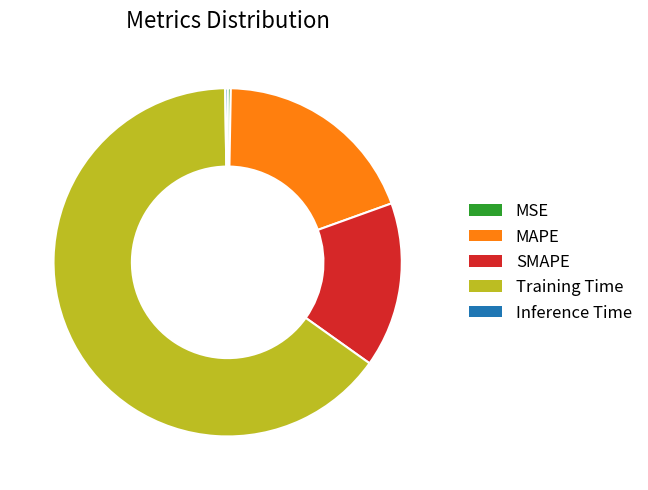

Do Training Time and SMAPE together represent more than half of the pie?

Yes